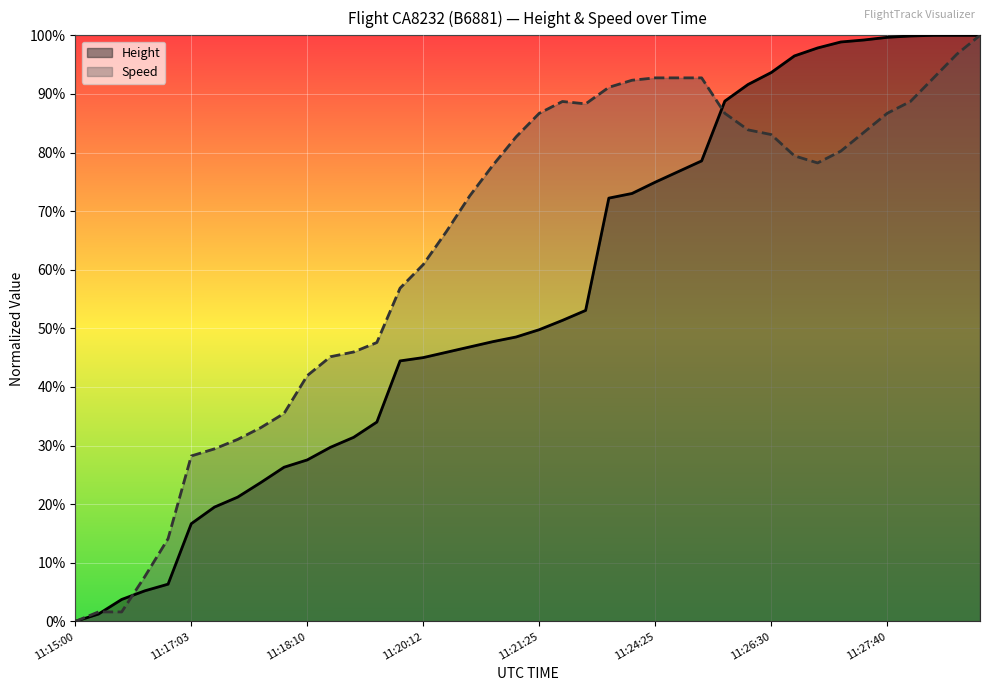

Which series has the largest total across all categories?

Speed